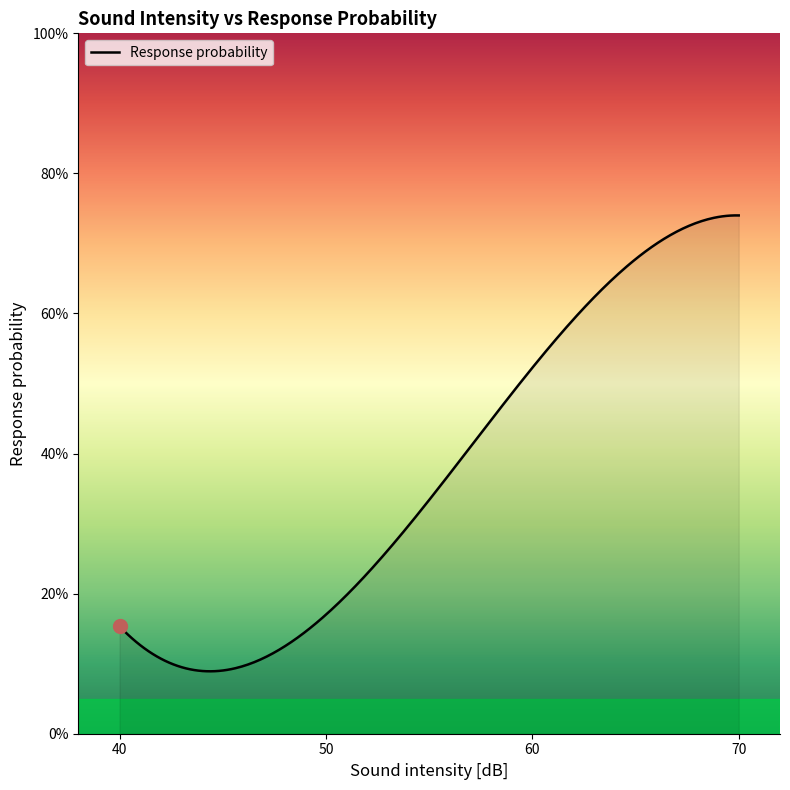

What is the greatest value displayed?

0.7